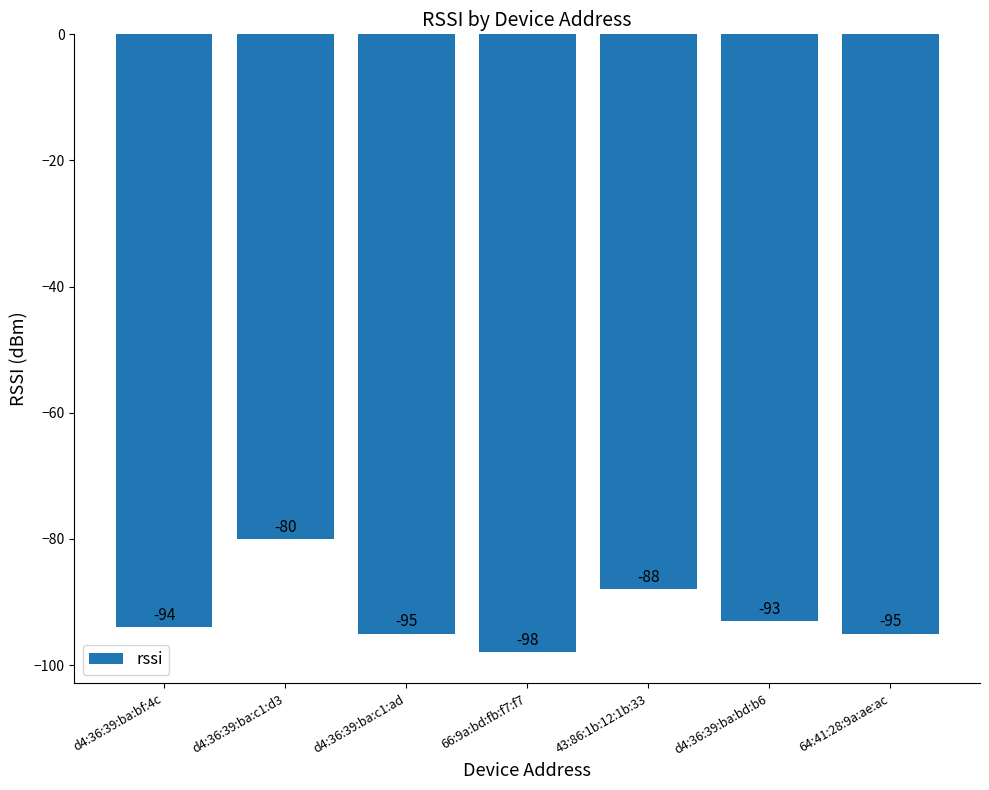

What is the maximum value shown in the chart?

-80